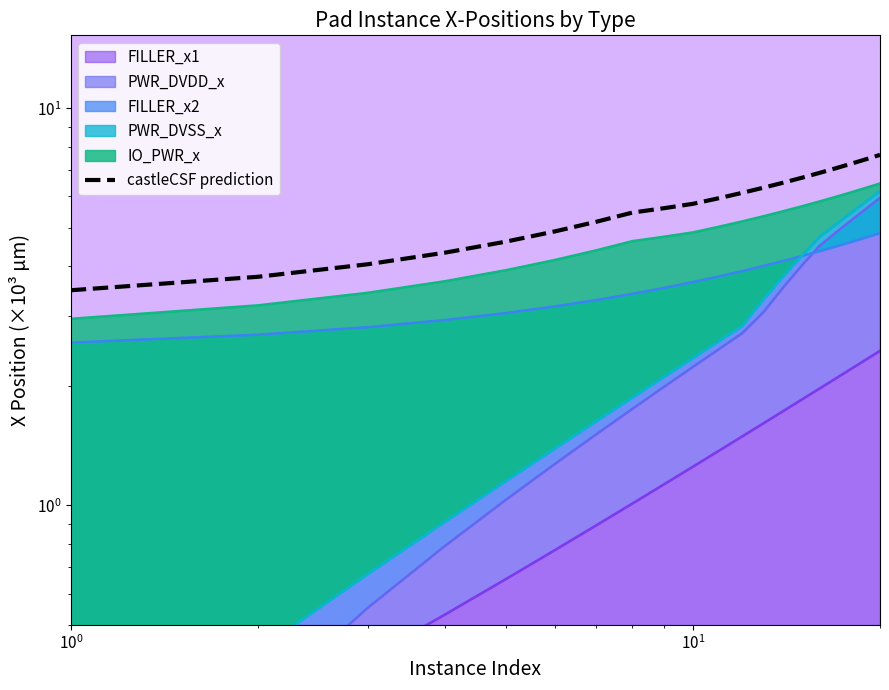

What is the greatest value displayed?

7.6